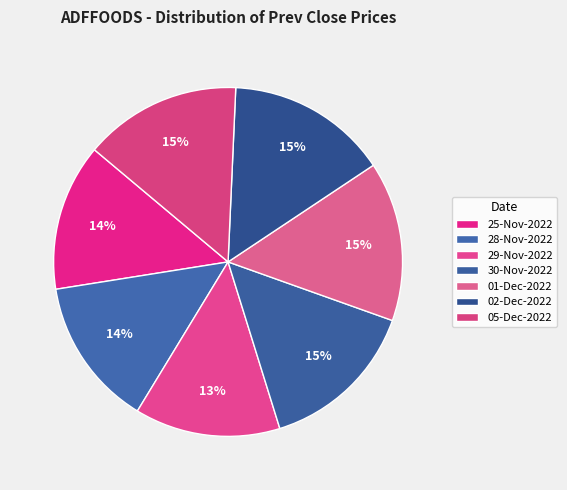

Which category has the smallest portion of the pie?

29-Nov-2022